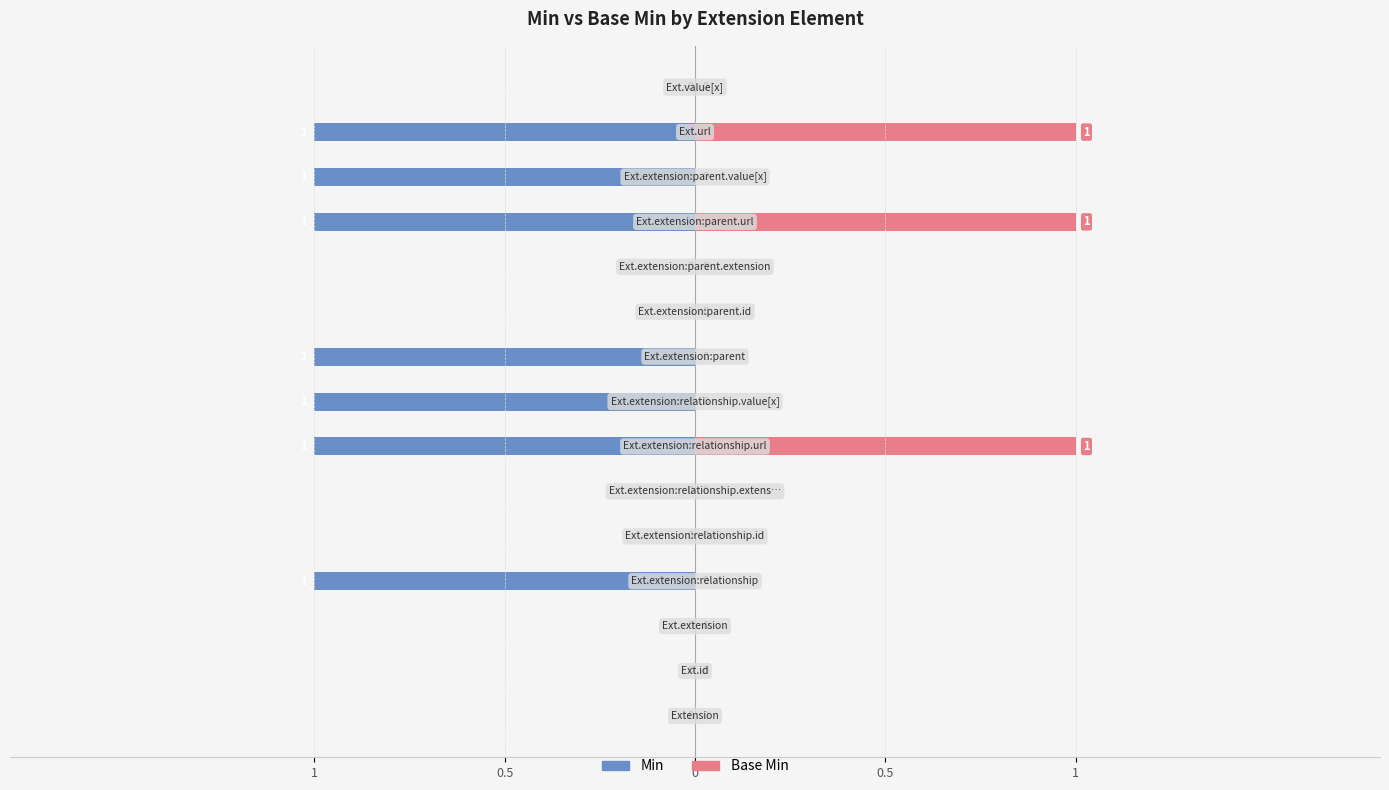

How many data points in Base Min are above 0?

3